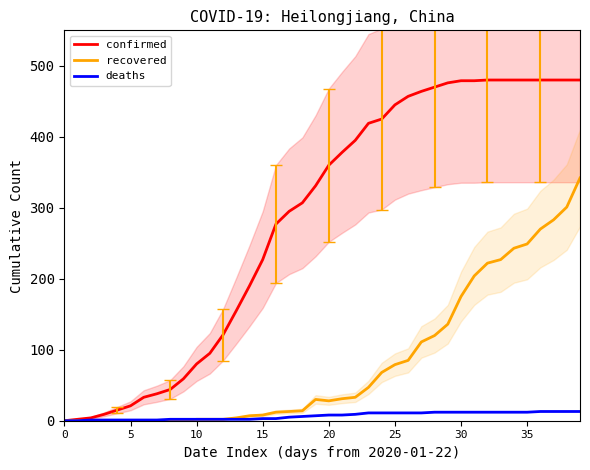

True or false: deaths has a value of 5 at 23.

False